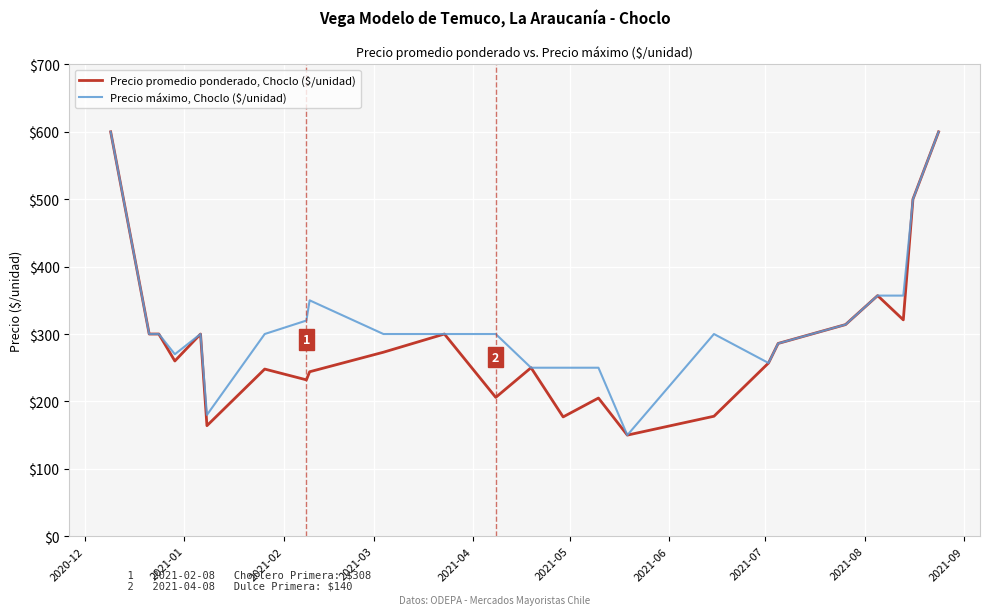

What is the maximum value for Precio promedio ponderado, Choclo ($/unidad)?

600